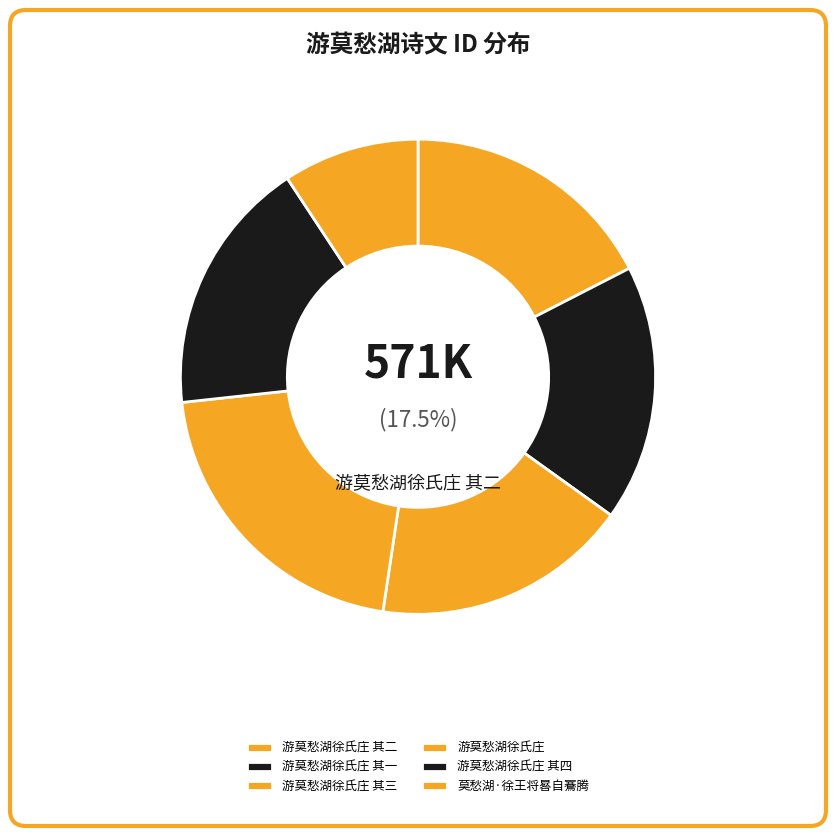

To the nearest percent, what is the average slice percentage?

17%